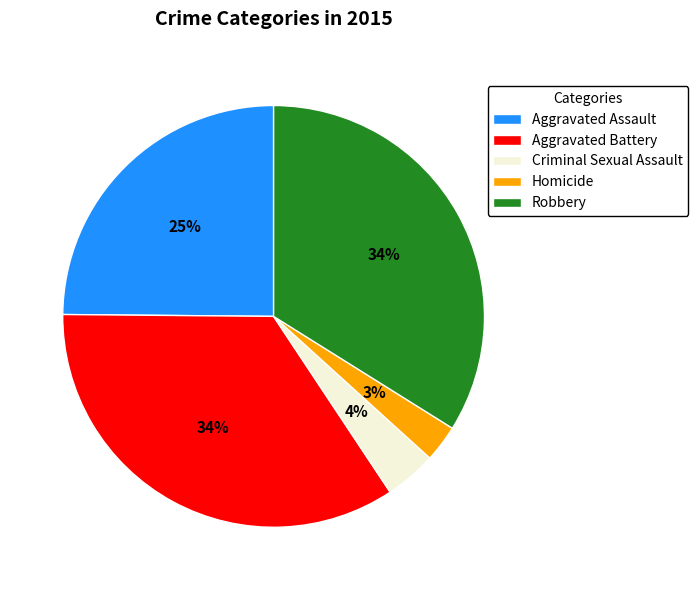

Do Aggravated Battery and Criminal Sexual Assault together represent more than half of the pie?

No